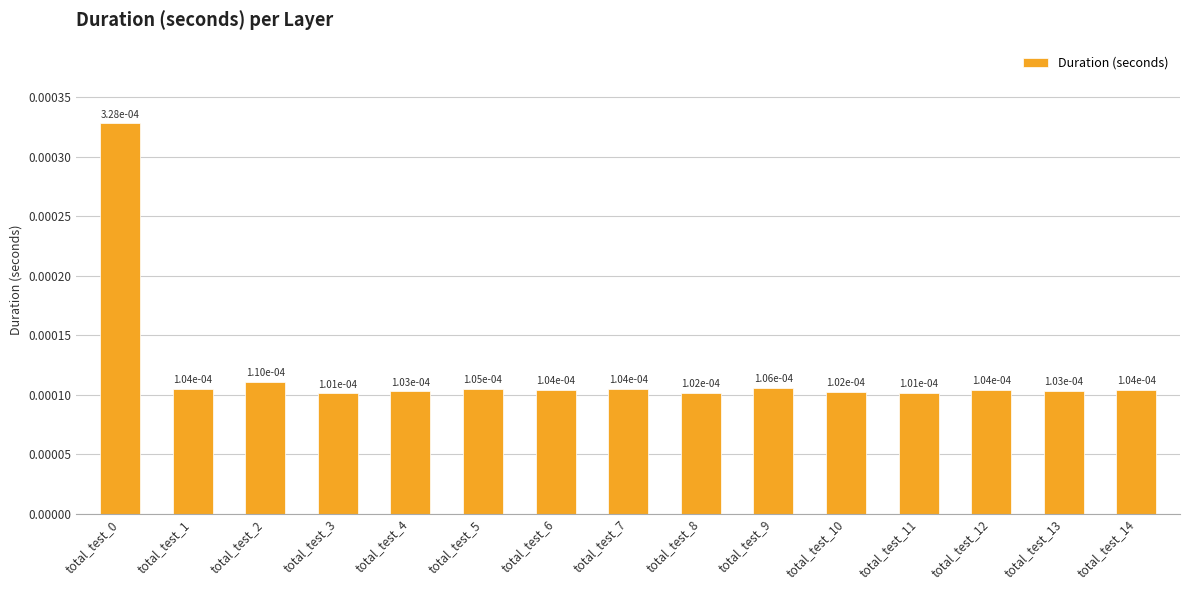

Count the values in the range 0 to 1.

15